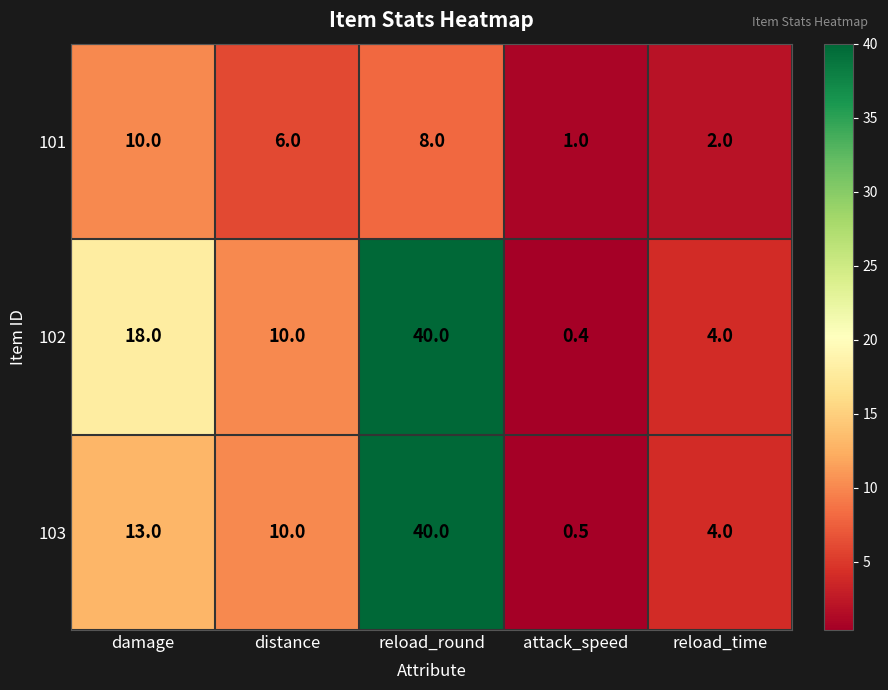

True or false: 103 has a value of 13.0 at damage.

True